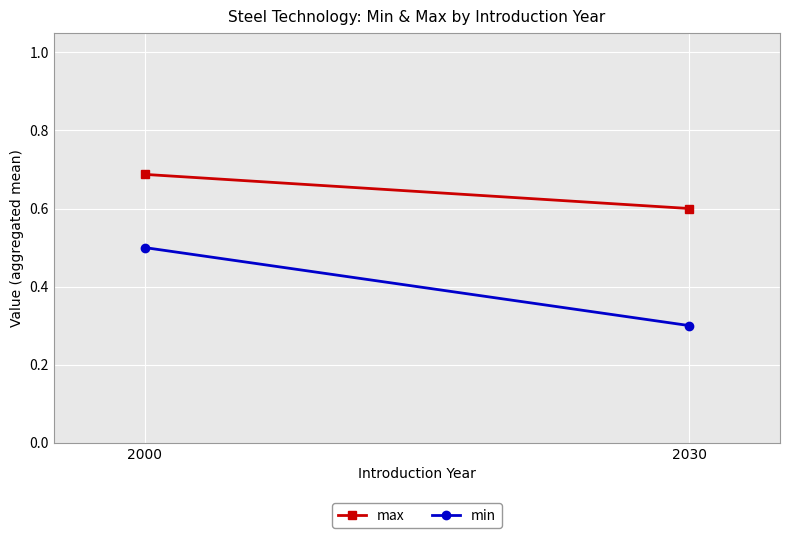

Reading left to right, what are all the values shown in this chart?

max: 2000=0.7	2030=0.6
min: 2000=0.5	2030=0.3